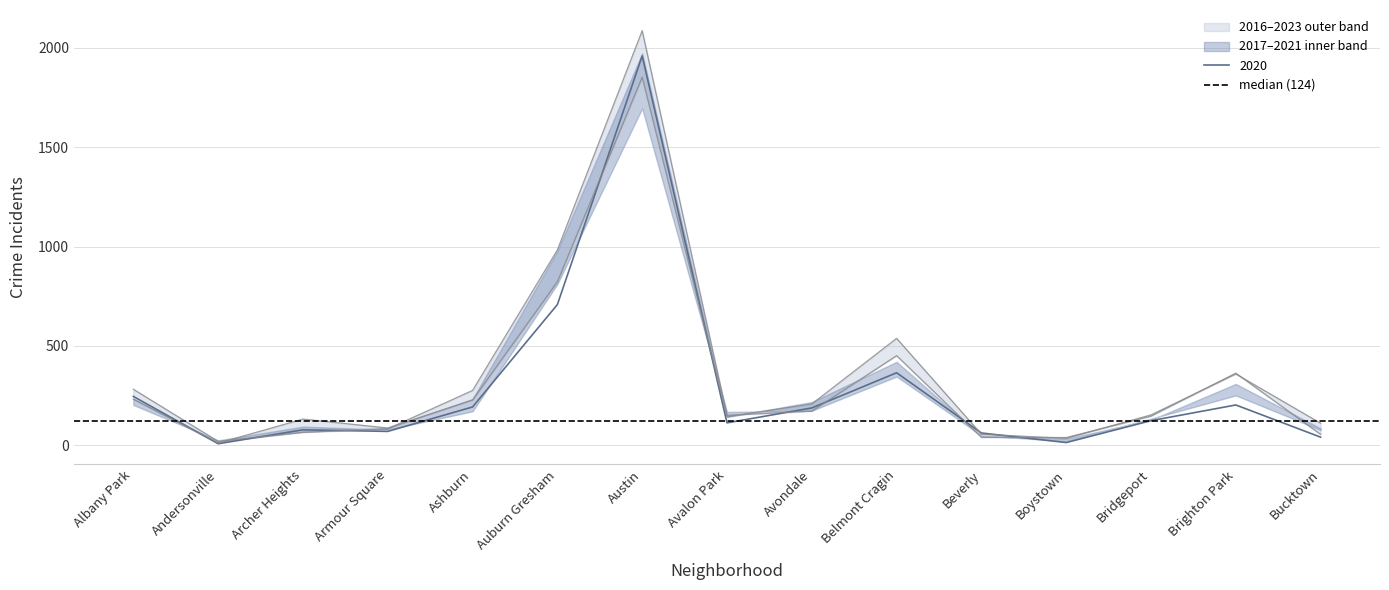

At which category does the chart reach its minimum across all series?

Andersonville